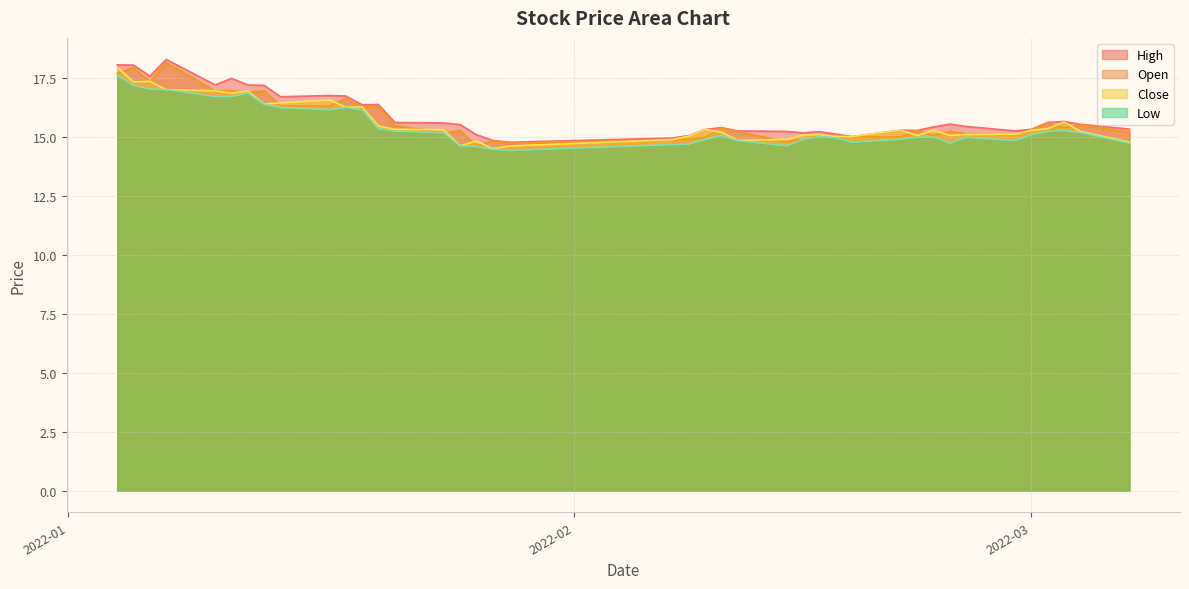

How many lines are shown in the chart?

4